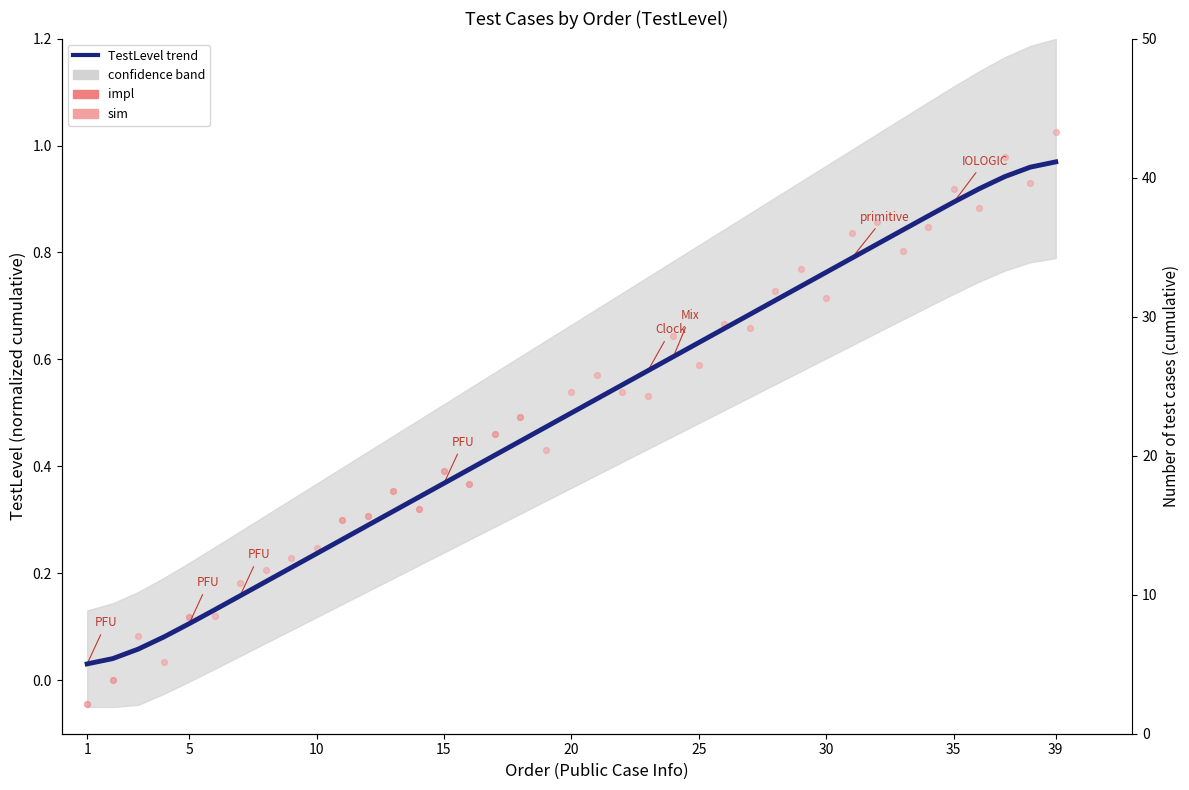

Which has a higher value, 15 or 30?

30